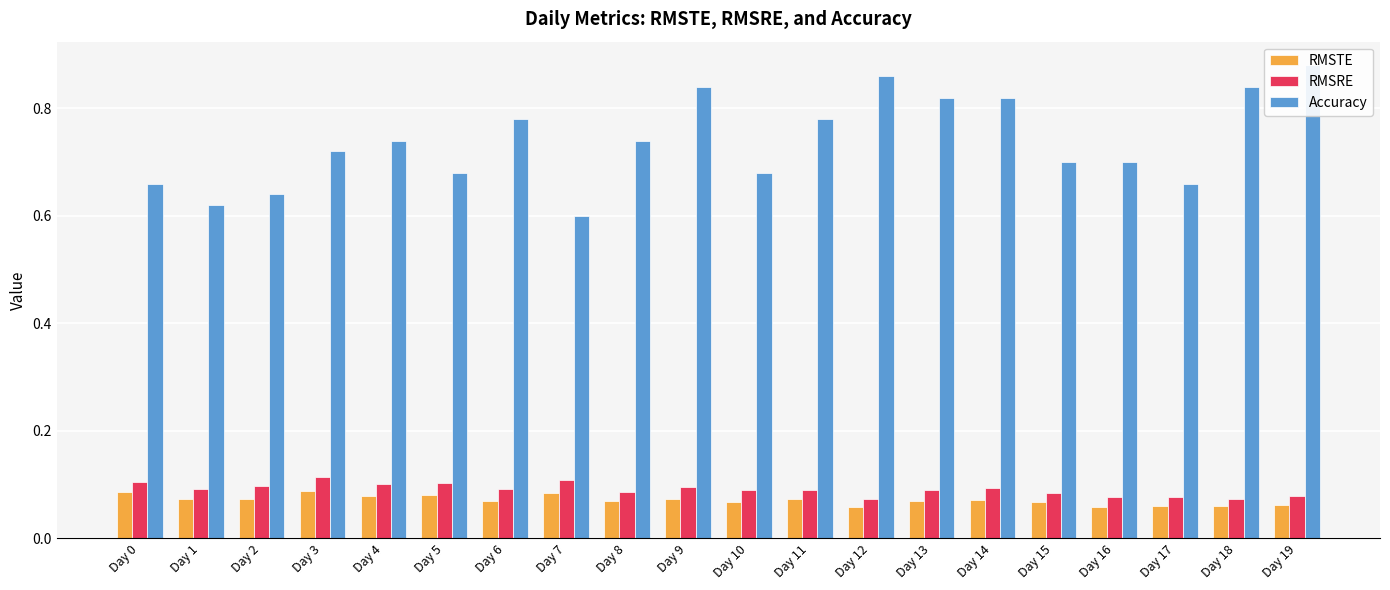

What is the maximum value for Accuracy?

0.9